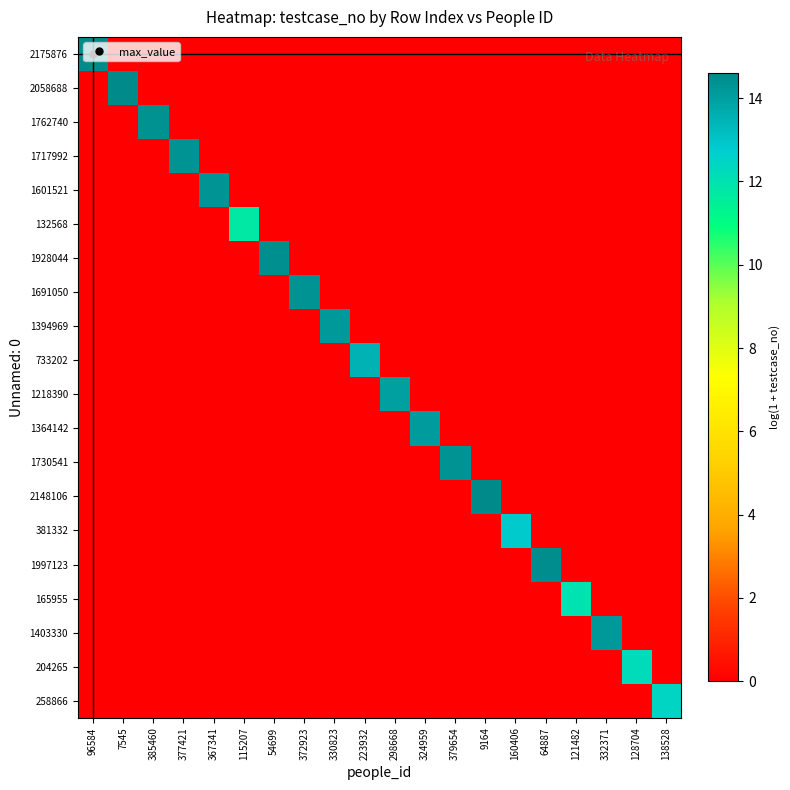

Rank the series by their maximum value, from lowest to highest.

132568, 165955, 204265, 258866, 381332, 733202, 1218390, 1364142, 1394969, 1403330, 1601521, 1691050, 1717992, 1730541, 1762740, 1928044, 1997123, 2058688, 2148106, 2175876